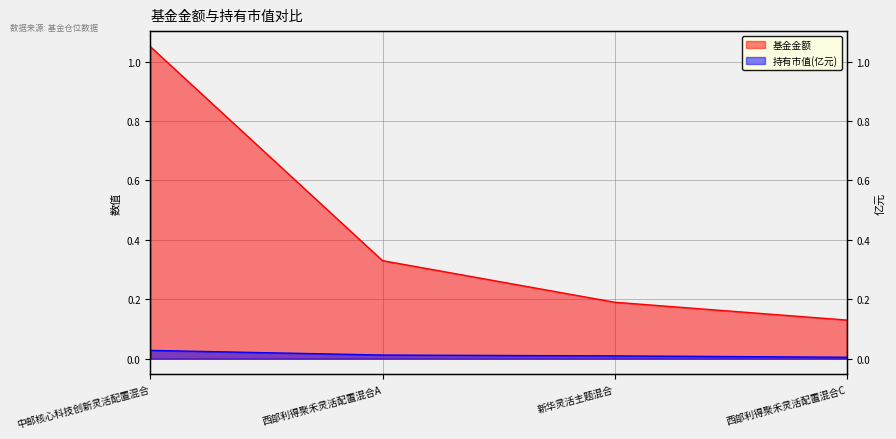

Between 新华灵活主题混合 and 西部利得聚禾灵活配置混合A, which is larger?

西部利得聚禾灵活配置混合A